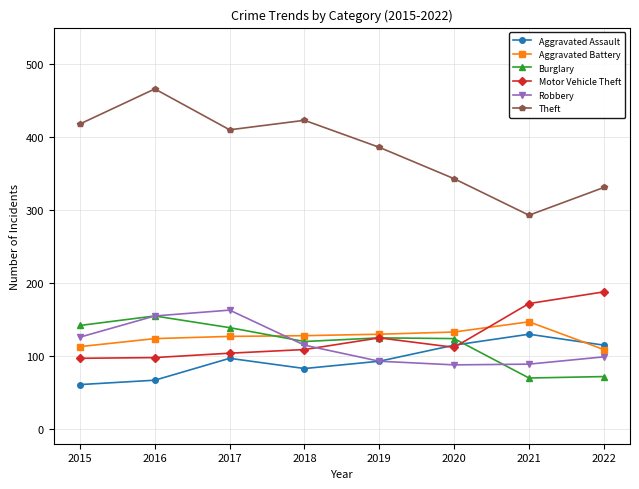

What is the difference between the highest and lowest values at 2015?

357